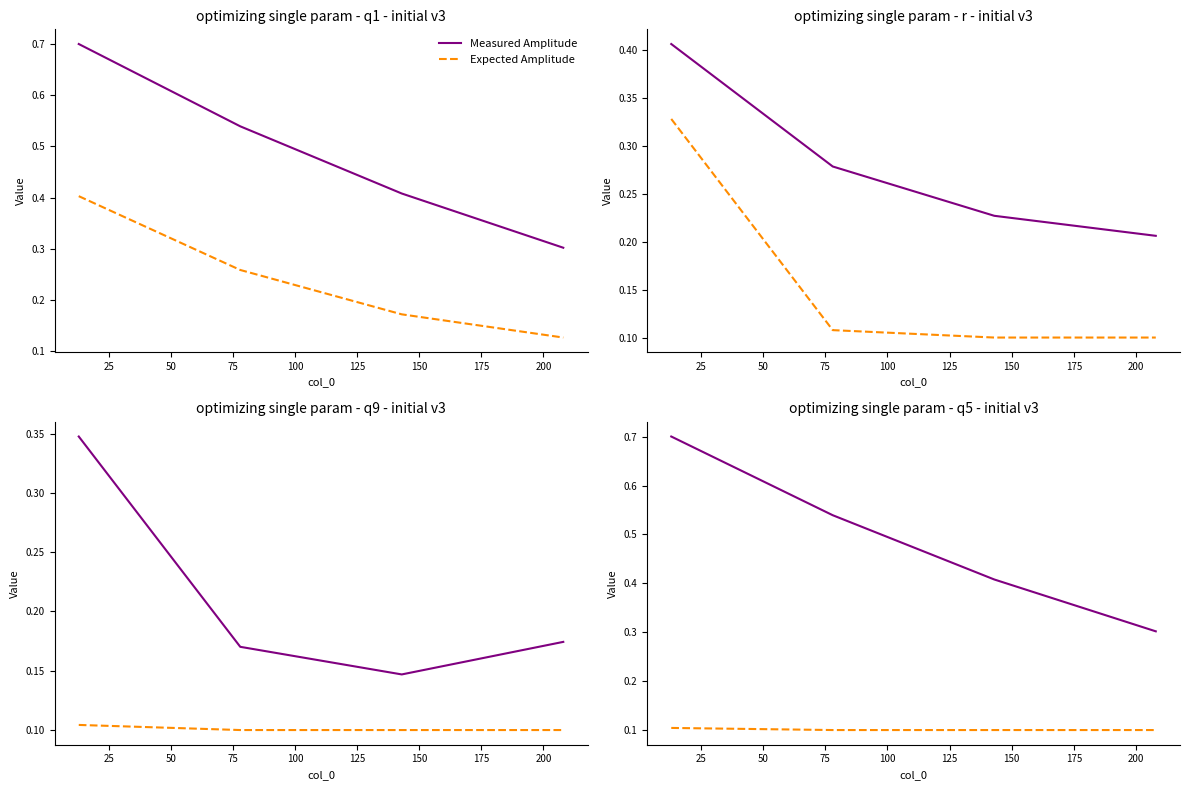

True or false: Expected Amplitude and Measured Amplitude cross at least once.

False